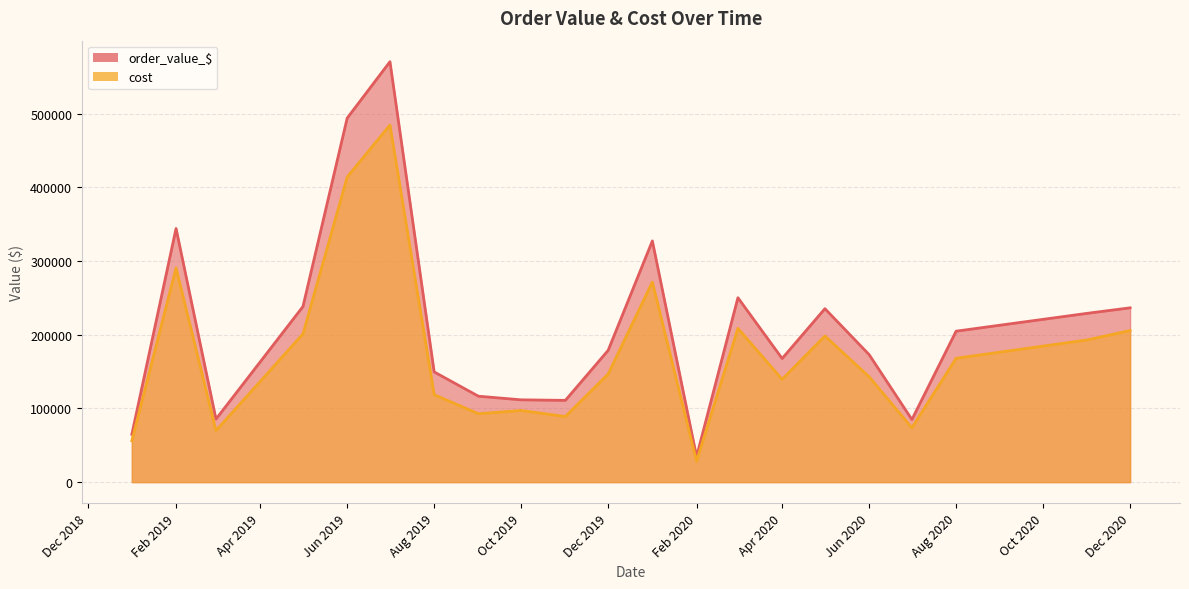

At which label does cost first exceed 91364?

1